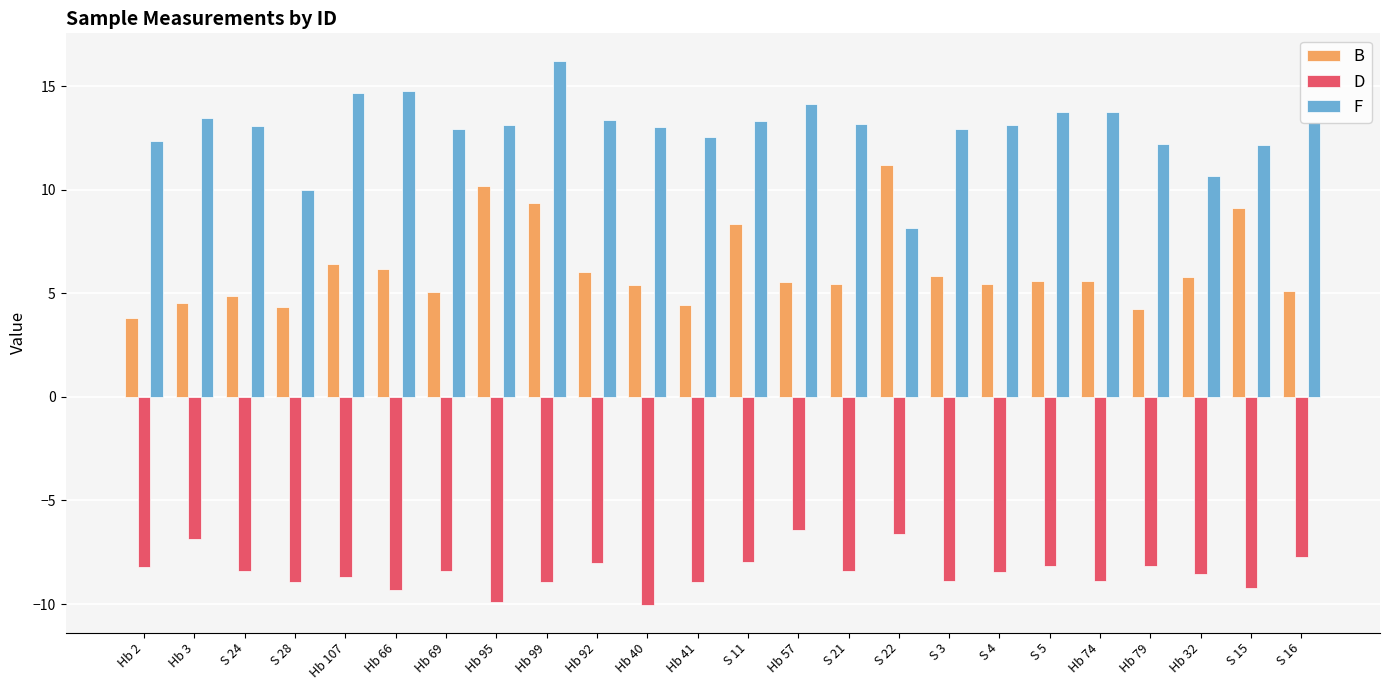

Between Hb 66 and Hb 74, which series saw the biggest shift?

F